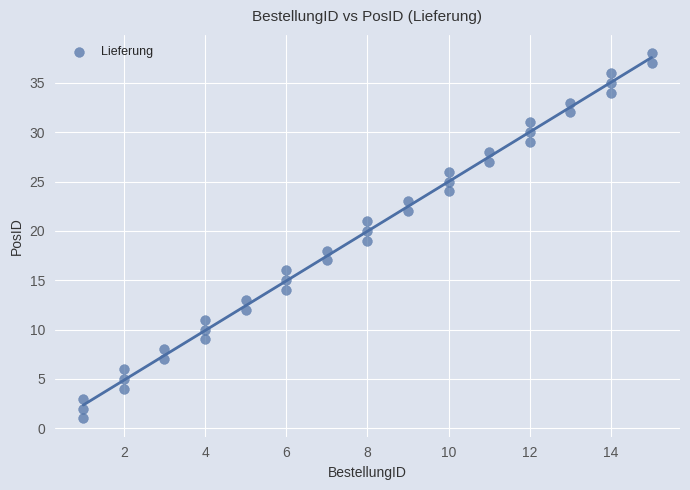

What is the range of X values (max minus min)?

14